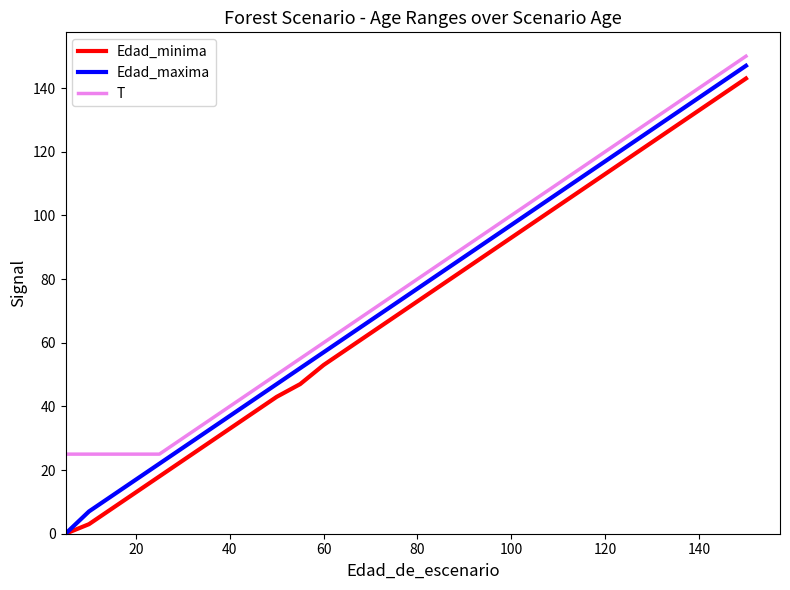

Which series has the widest spread of values?

Edad_maxima